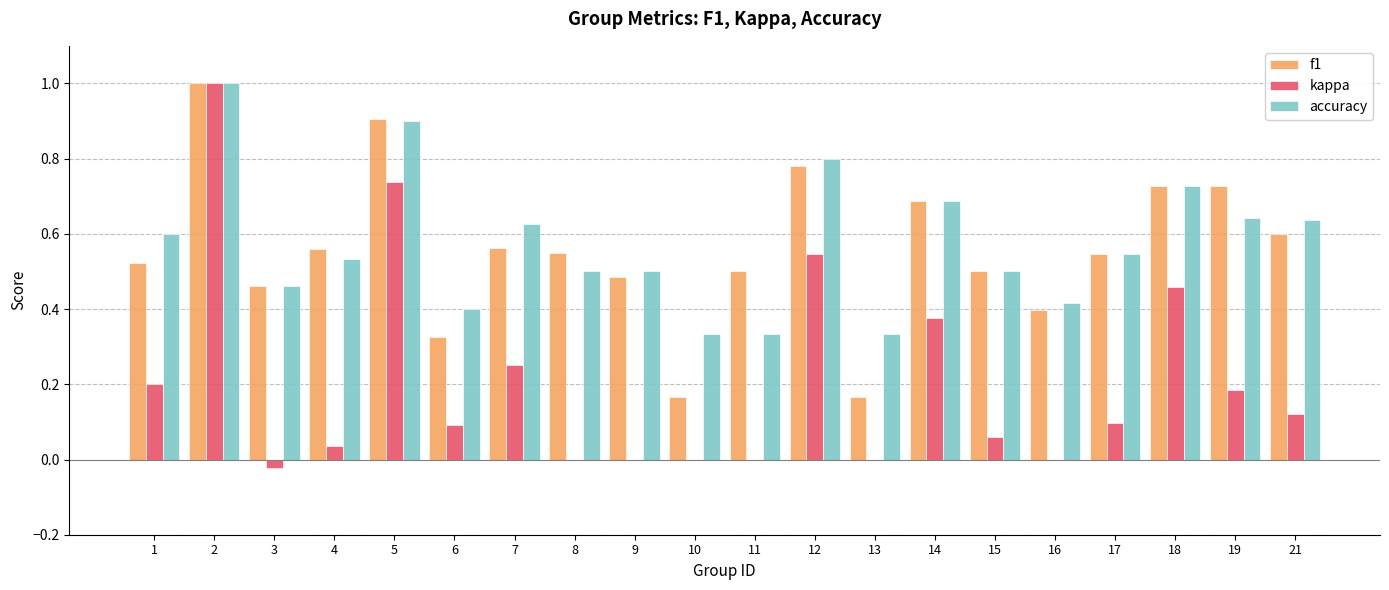

What is the total value across all series at 15?

1.1